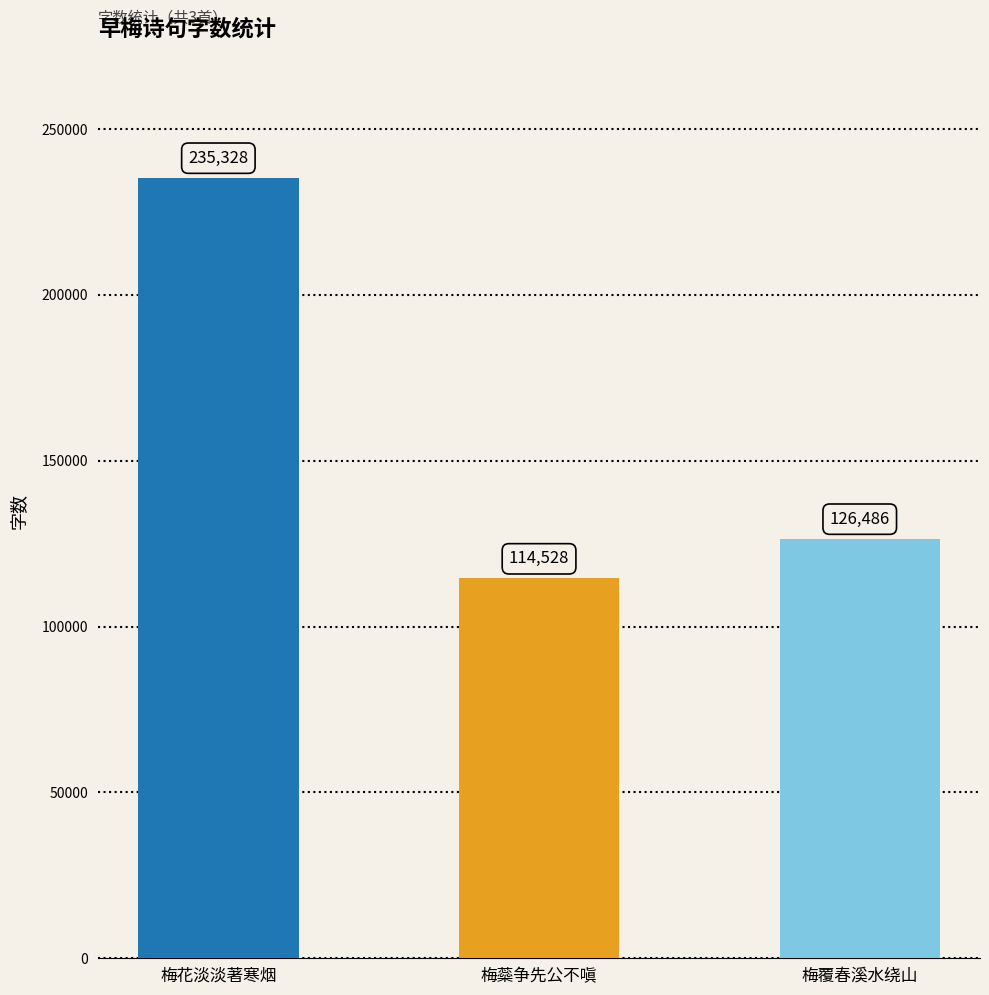

Reading right to left, list all the values displayed in this chart.

126486	114528	235328